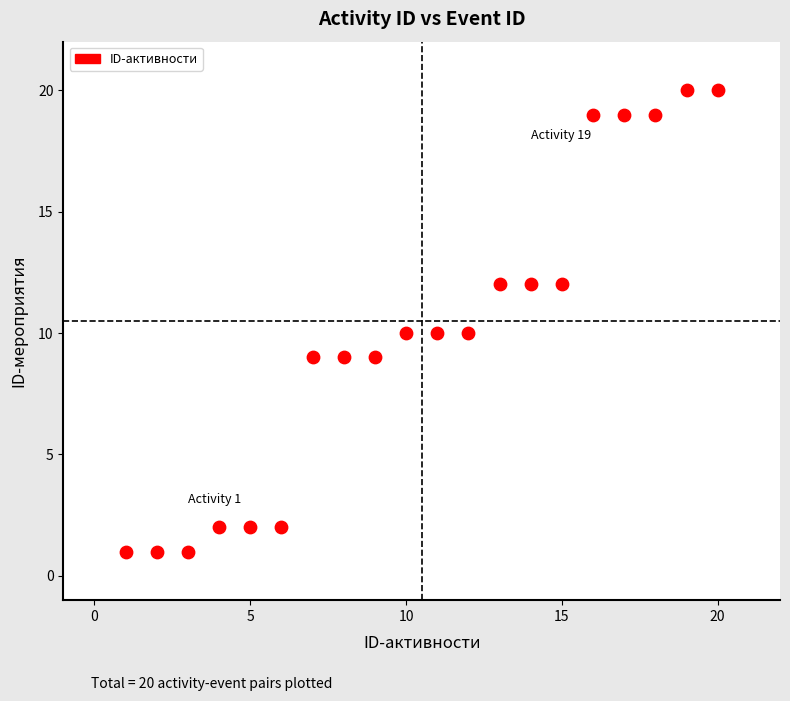

What is the range of Y values (max minus min)?

19